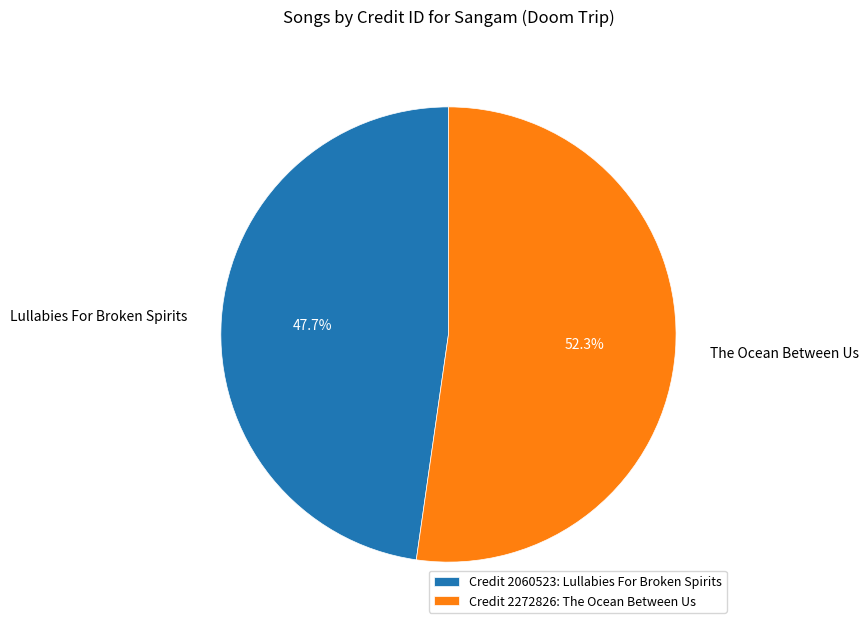

What percentage is NOT represented by Lullabies For Broken Spirits?

52.3%